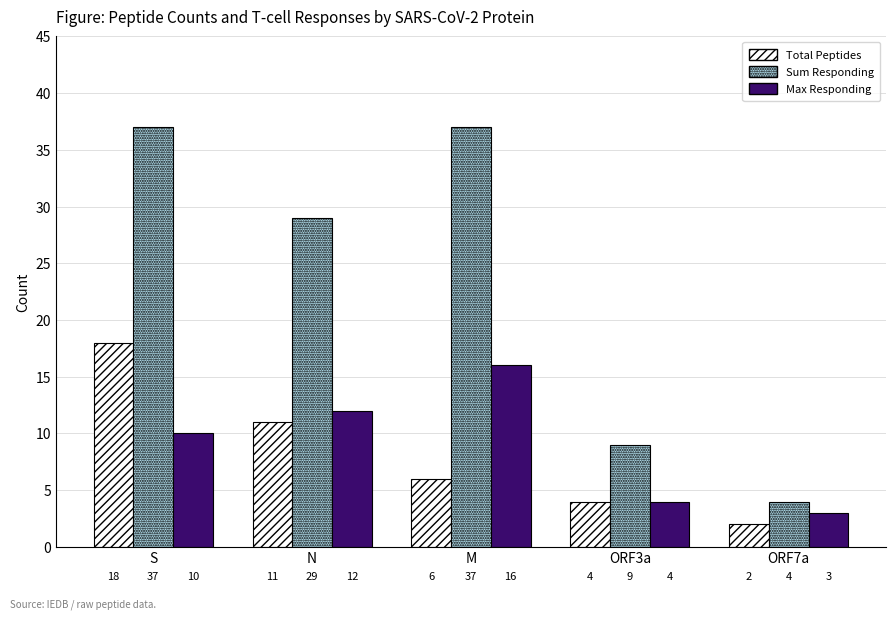

The value of Total Peptides at N is 15. True or false?

False